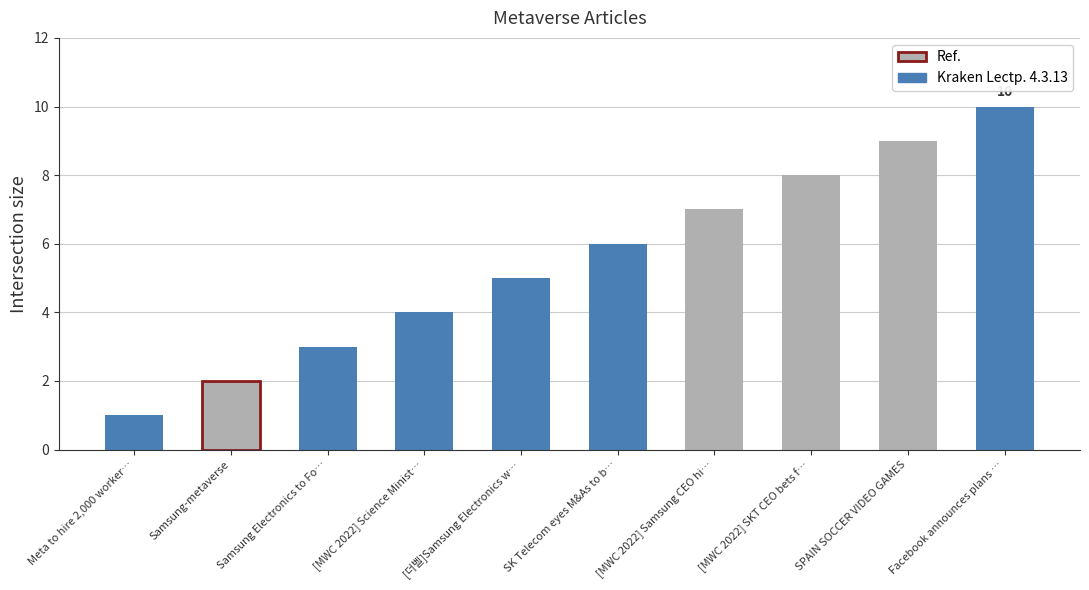

What is the change in value from Samsung-metaverse to SK Telecom eyes M&As to b…?

+4